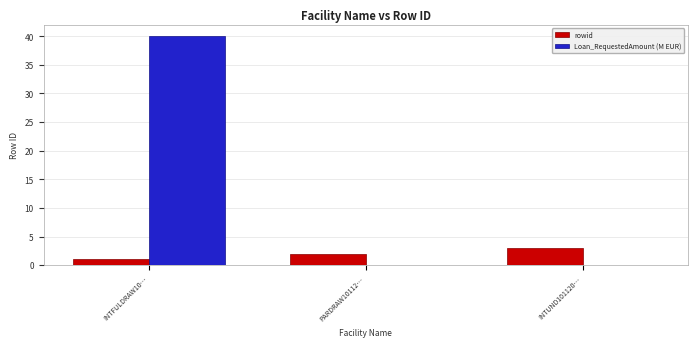

Is the value of Loan_RequestedAmount (M EUR) at INTUND101120… greater than the value of rowid at INTFULDRAW10…?

No